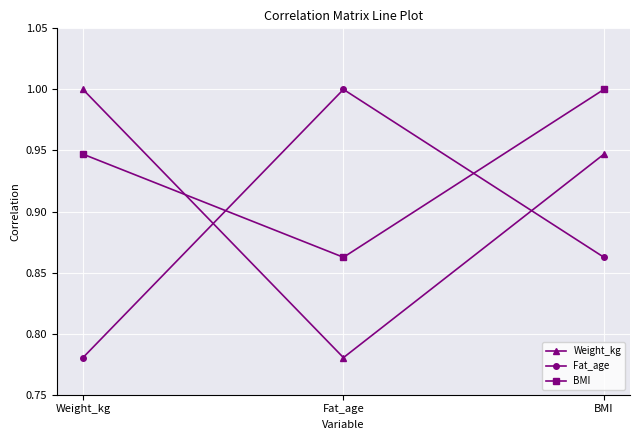

The value of Weight_kg at Weight_kg is 1.7. True or false?

False